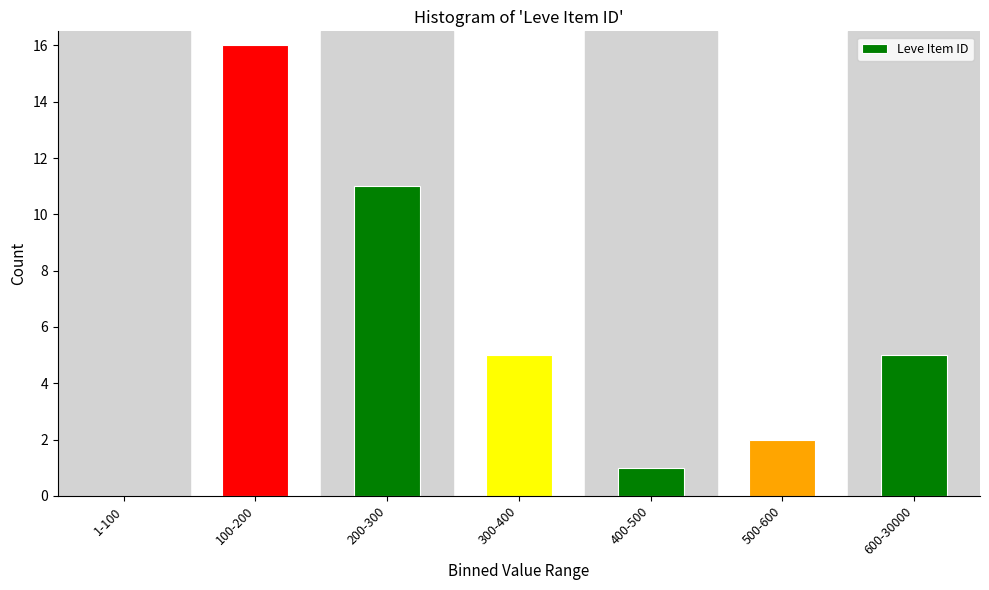

Reading right to left, transcribe all the data shown in this chart.

600-30000=5	500-600=2	400-500=1	300-400=5	200-300=11	100-200=16	1-100=0